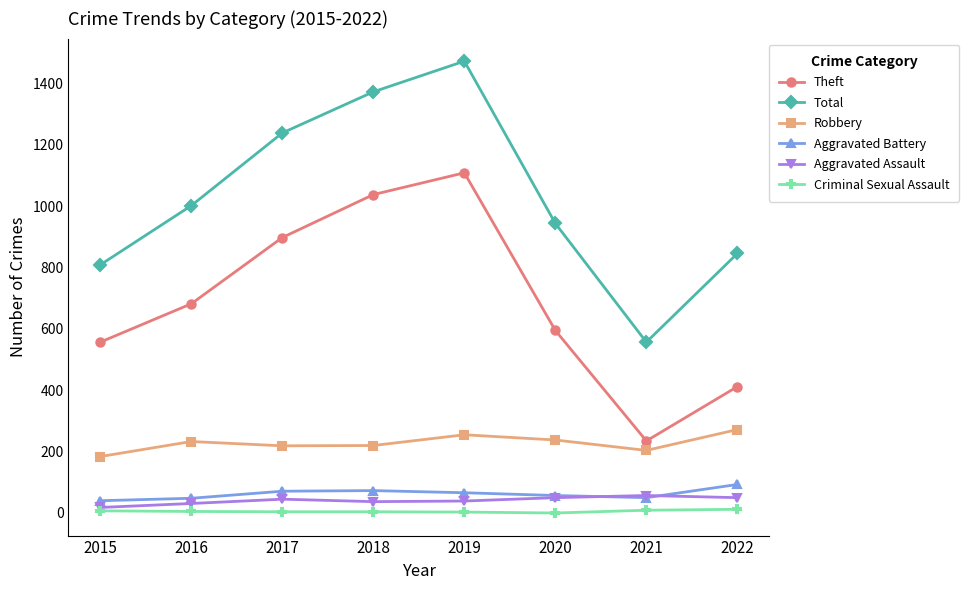

Which series changed the most between 2016 and 2018?

Total